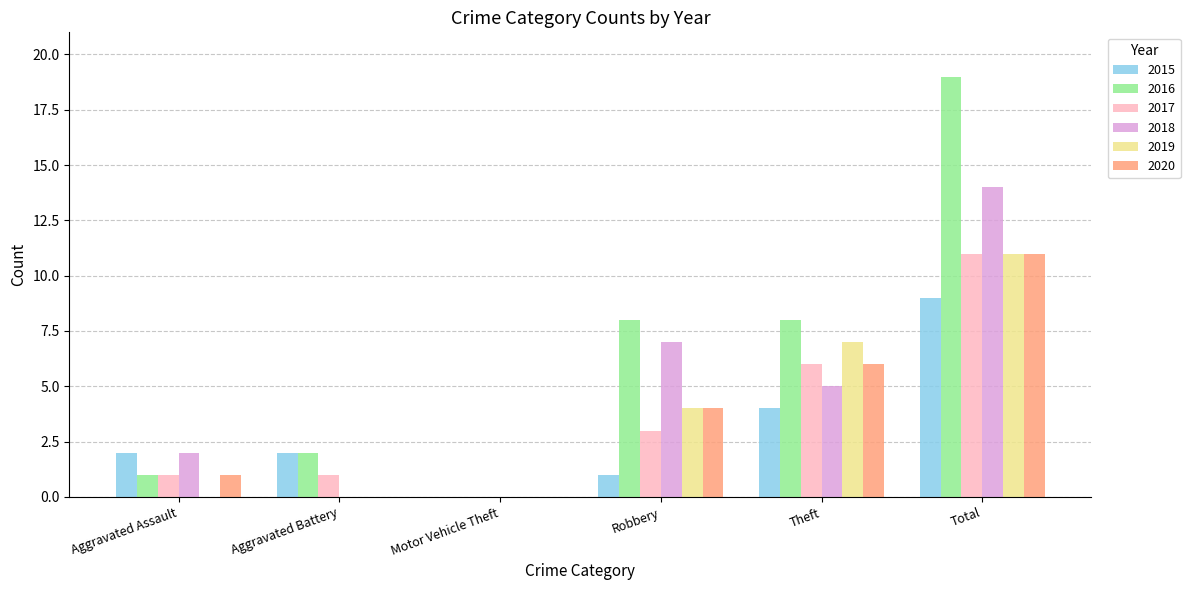

Count the number of data series in this chart.

6